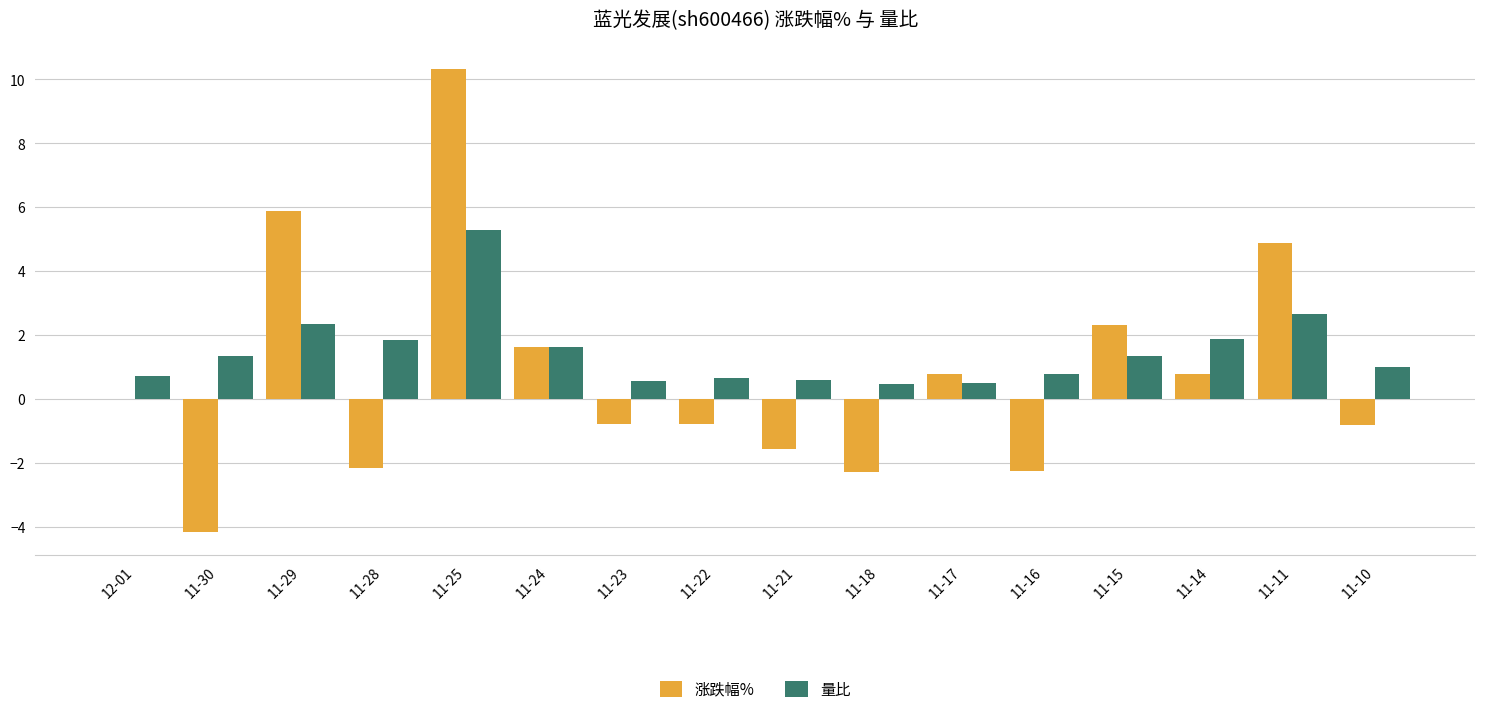

What is the approximate value of 涨跌幅% at 11-10?

-0.8